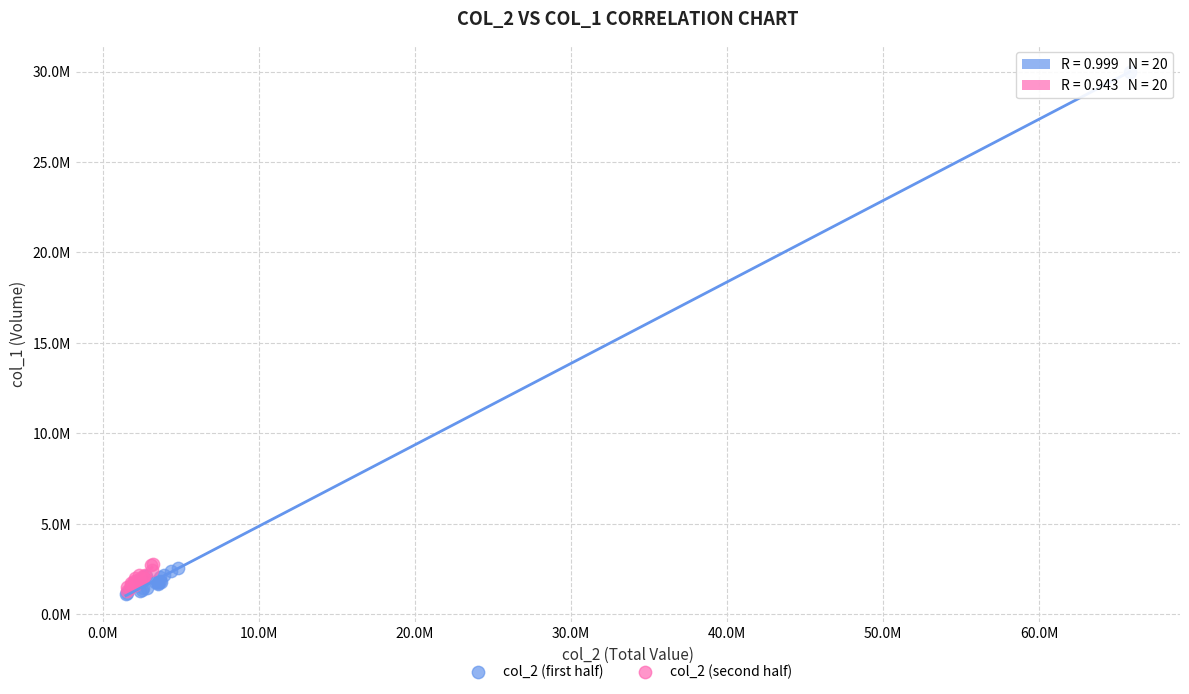

What are all the series names shown in the legend?

col_2 (first half), col_2 (second half)